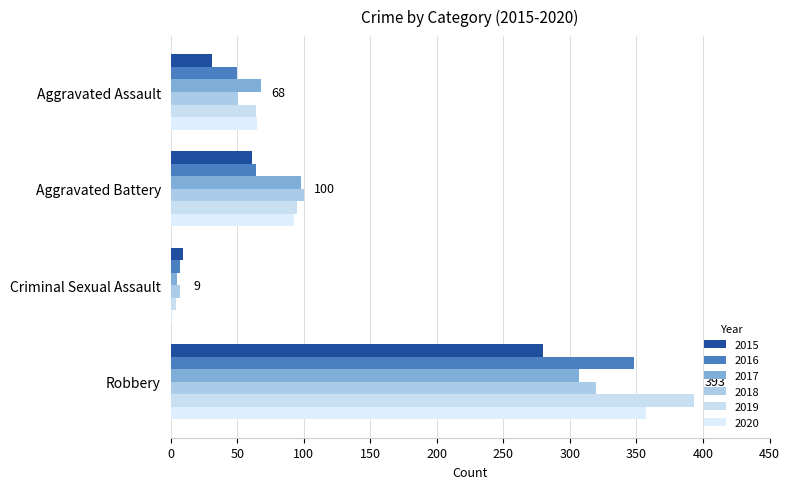

What position from the right is Robbery?

1